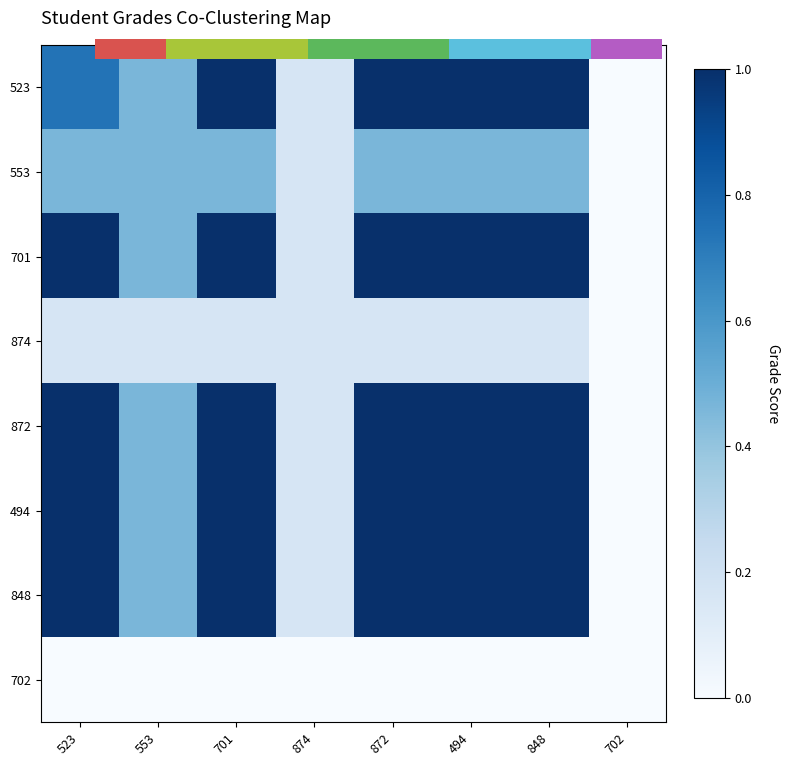

Reading left to right, list all the values displayed in this chart.

523: 523=0.7	553=0.5	701=1.0	874=0.2	872=1.0	494=1.0	848=1.0	702=0.0
553: 523=0.5	553=0.5	701=0.5	874=0.2	872=0.5	494=0.5	848=0.5	702=0.0
701: 523=1.0	553=0.5	701=1.0	874=0.2	872=1.0	494=1.0	848=1.0	702=0.0
874: 523=0.2	553=0.2	701=0.2	874=0.2	872=0.2	494=0.2	848=0.2	702=0.0
872: 523=1.0	553=0.5	701=1.0	874=0.2	872=1.0	494=1.0	848=1.0	702=0.0
494: 523=1.0	553=0.5	701=1.0	874=0.2	872=1.0	494=1.0	848=1.0	702=0.0
848: 523=1.0	553=0.5	701=1.0	874=0.2	872=1.0	494=1.0	848=1.0	702=0.0
702: 523=0.0	553=0.0	701=0.0	874=0.0	872=0.0	494=0.0	848=0.0	702=0.0